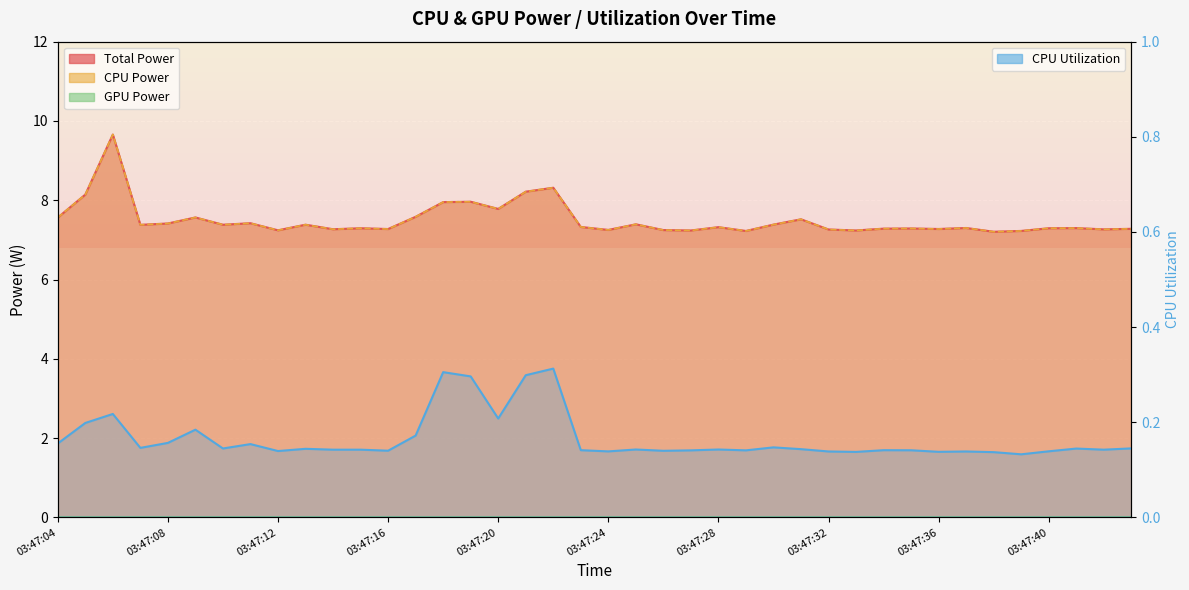

In CPU Power, how many points are higher than both neighbors (excluding endpoints)?

13